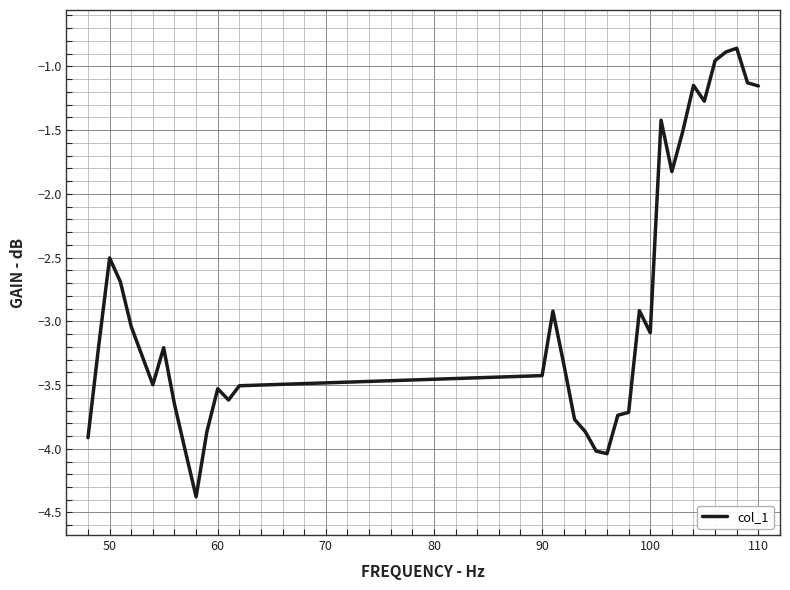

Does the chart display data point markers on the line(s)?

No